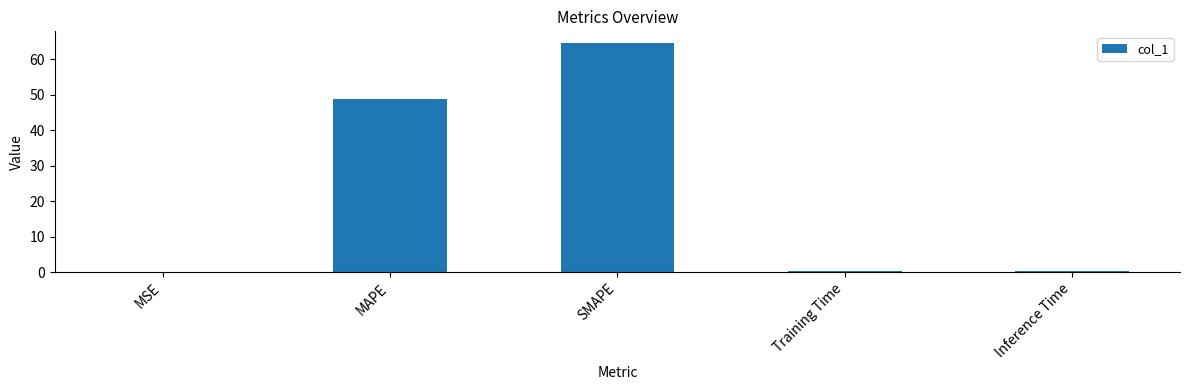

What is the change in value from MAPE to SMAPE?

+15.8